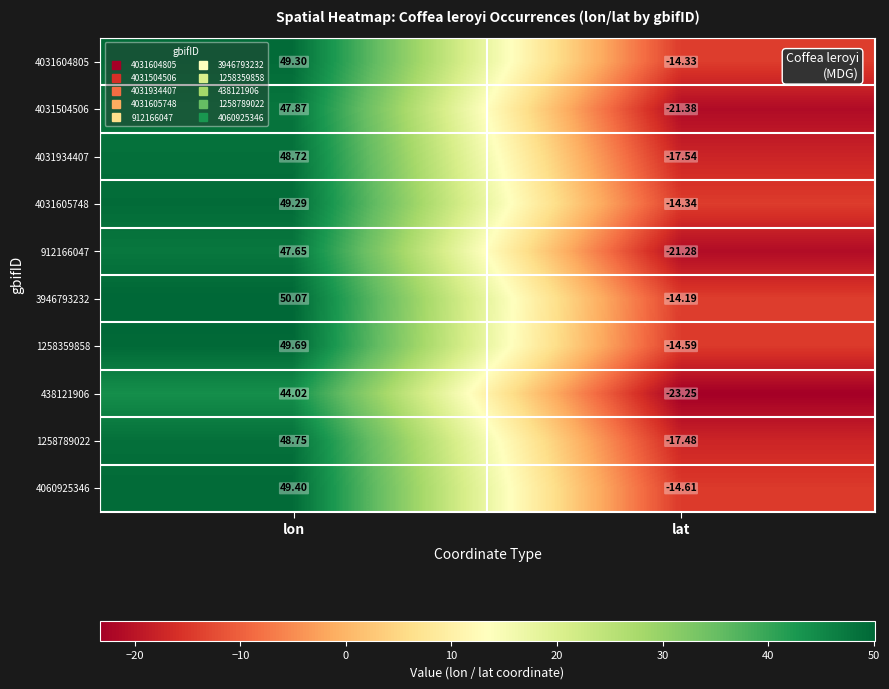

At which label does 1258359858 first exceed 49?

lon